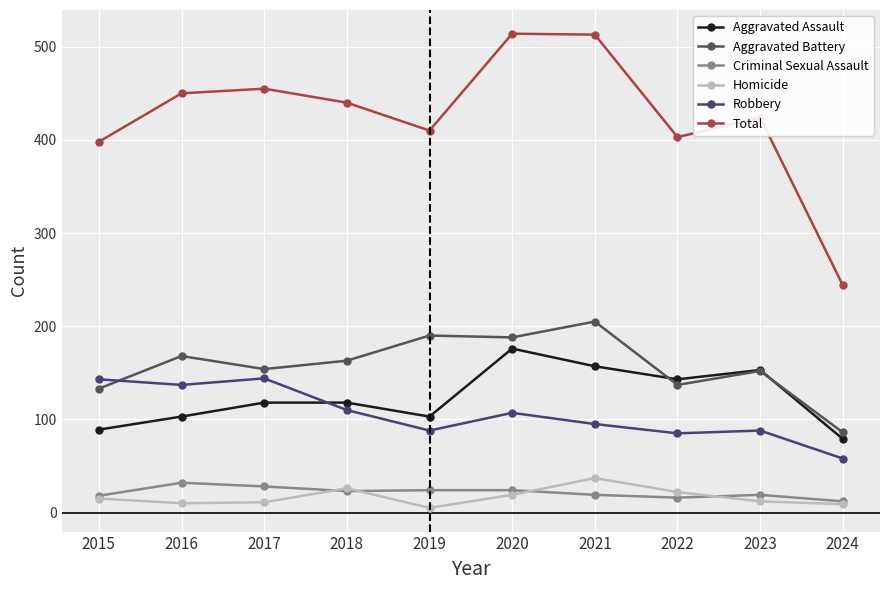

What is the greatest value displayed?

514